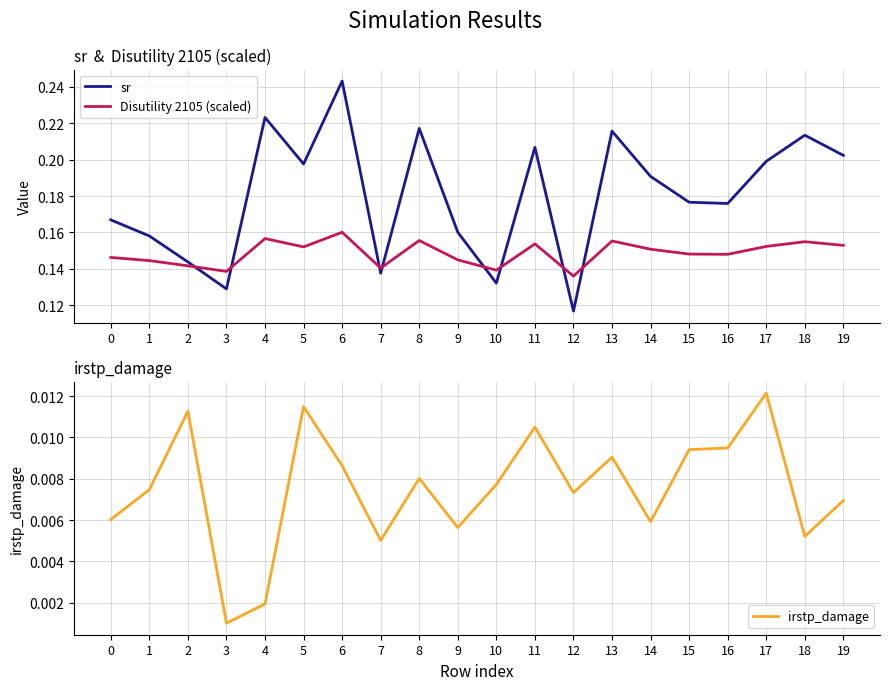

Which series has the largest range (max minus min)?

sr